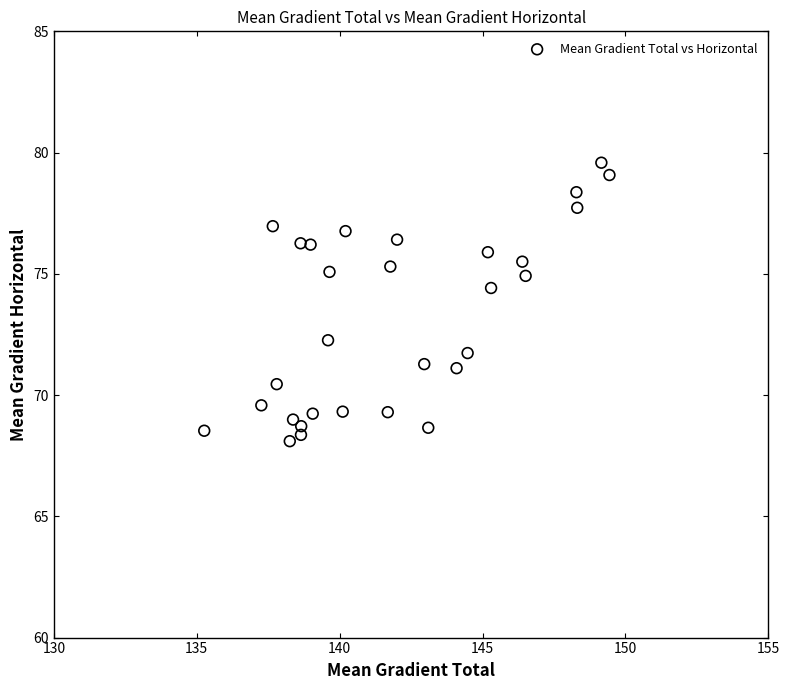

What is the range of Y values (max minus min)?

11.5